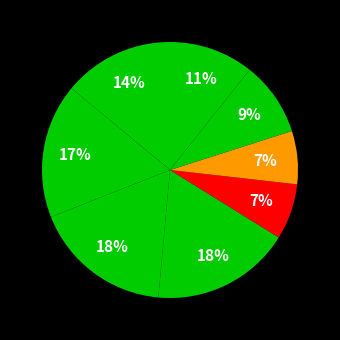

How many segments does this pie chart have?

8